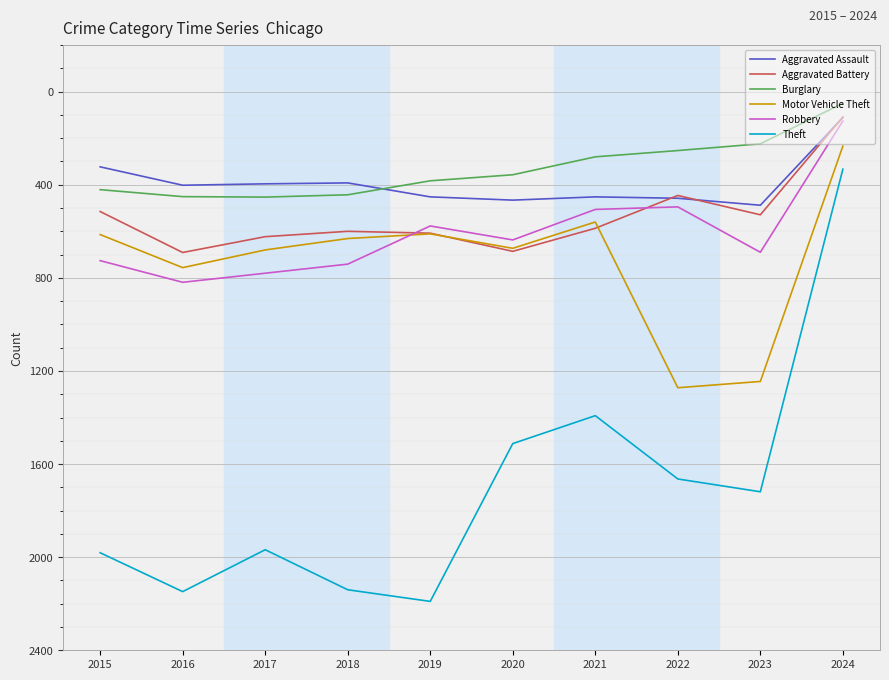

At which label is Theft closest to 1261?

2021